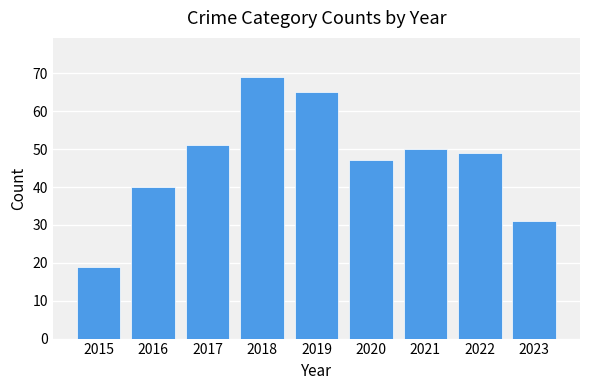

How many data points are less than 49?

4